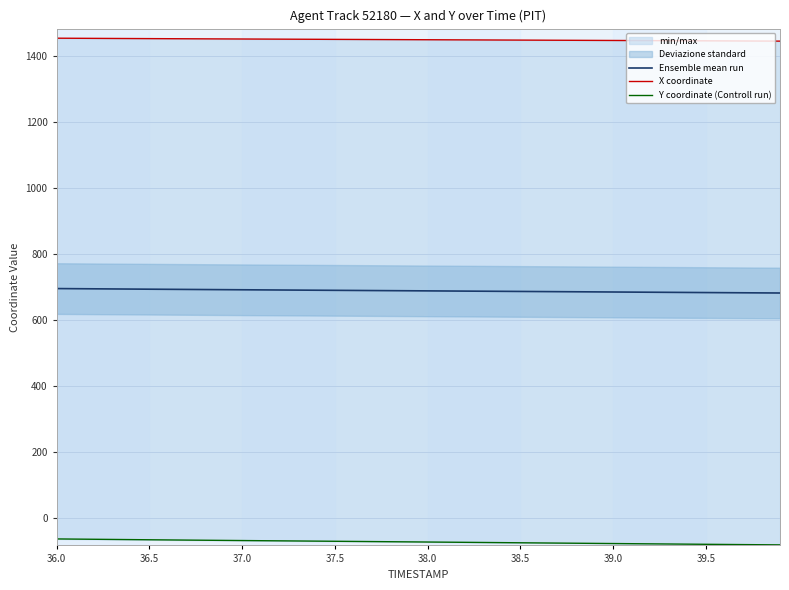

Which series has the largest total across all categories?

X coordinate